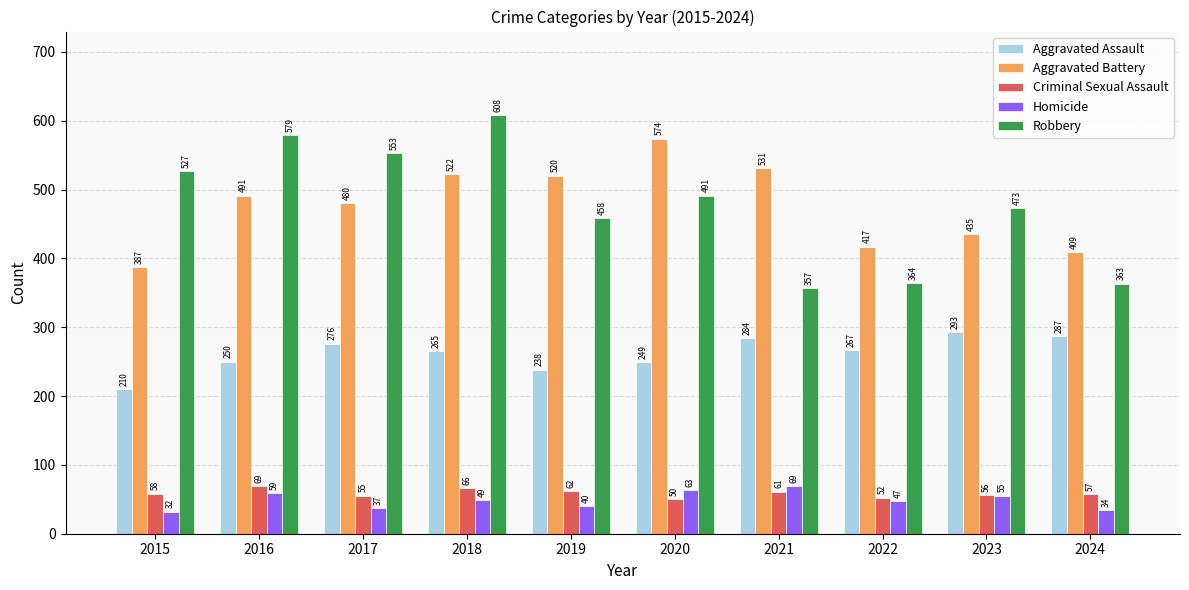

At how many categories does at least one series exceed 557?

3